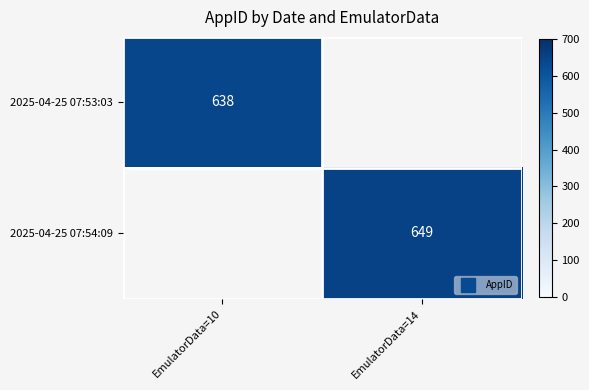

List the series in order of their overall mean, lowest first.

2025-04-25 07:53:03, 2025-04-25 07:54:09